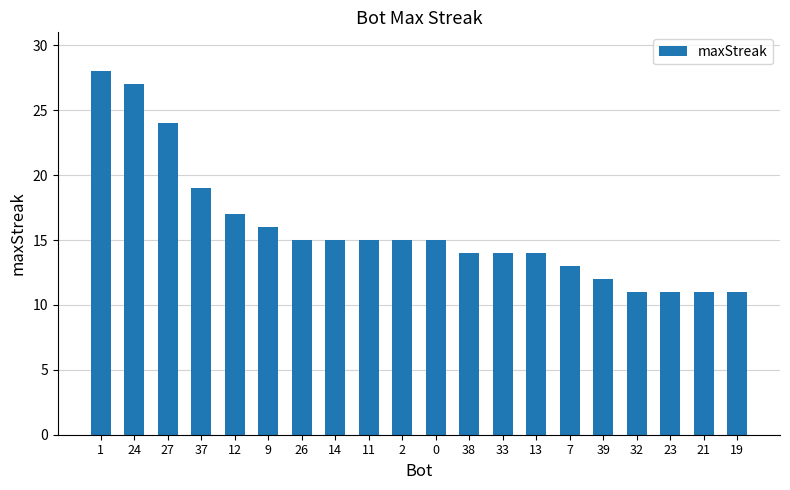

What is the change in value from 33 to 7?

-1